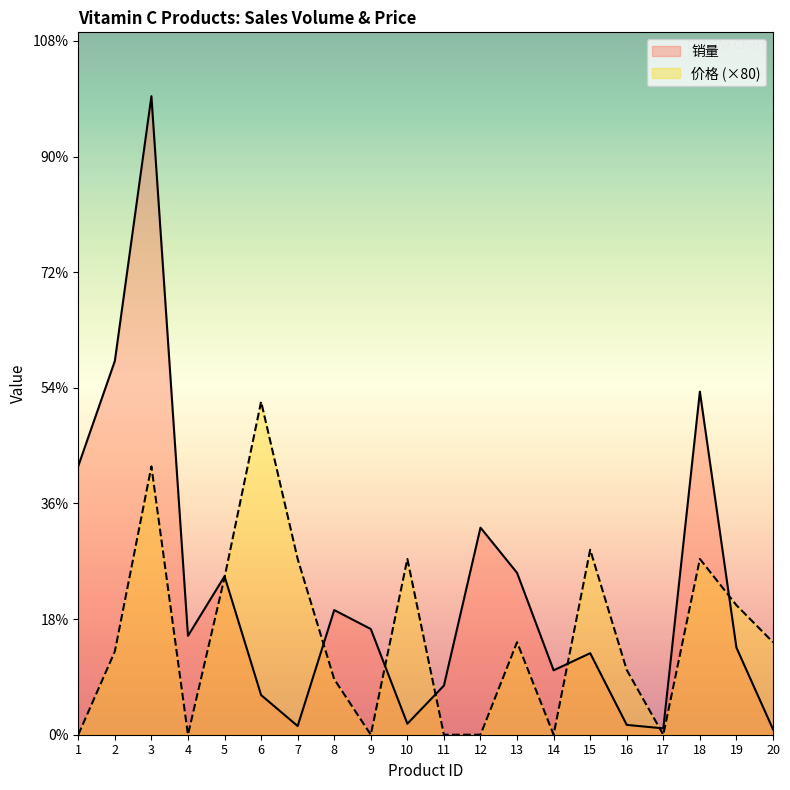

Reading left to right, transcribe all the data shown in this chart.

销量: 2324	3232	5522	855	1370	343	75	1078	914	95	425	1791	1400	557	705	85	55	2967	753	47
价格: 0	720	2320	0	1360	2880	1520	480	0	1520	0	0	800	0	1600	560	0	1520	1120	800